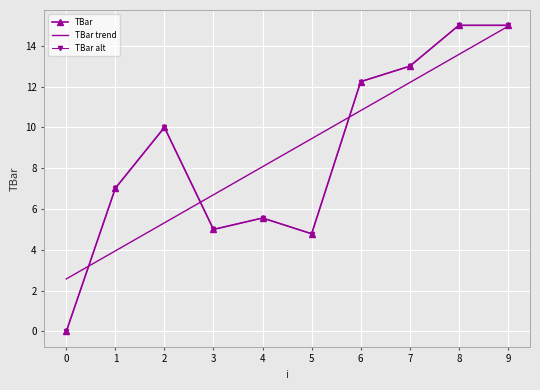

What is the value of the TBar point at the 8th from the left?

13.0